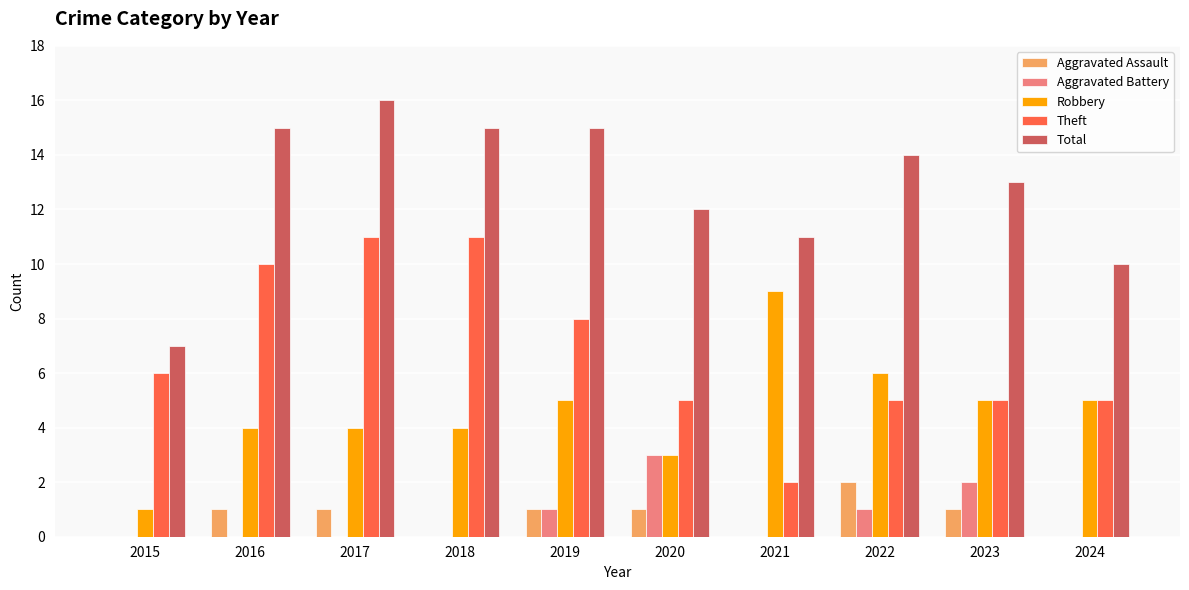

Which series has the largest total across all categories?

Total